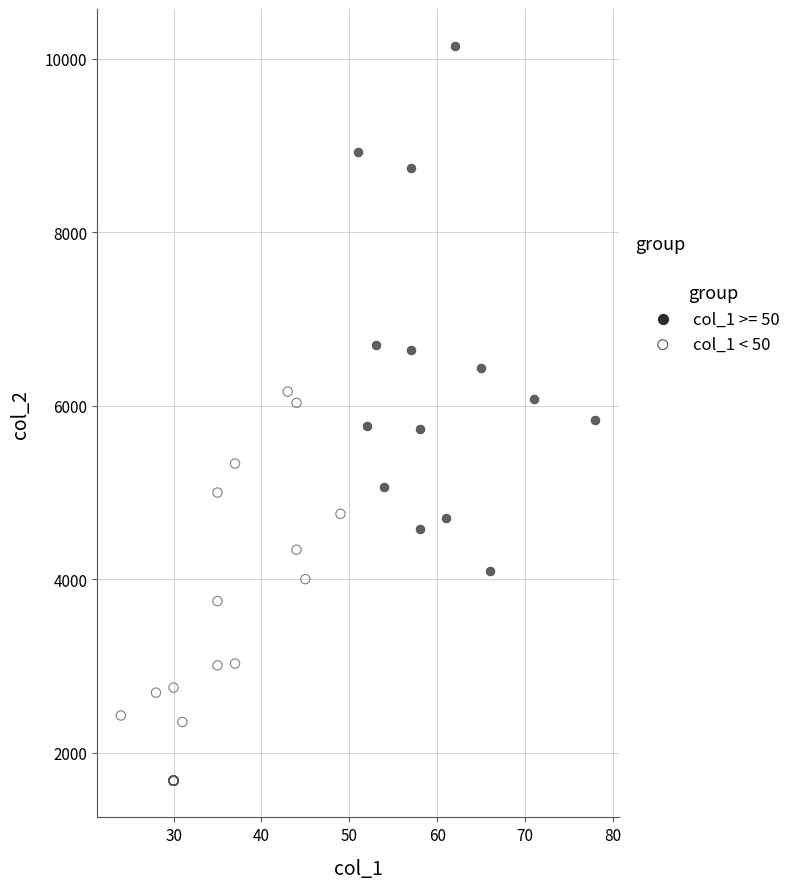

Which series has the widest spread of Y values?

col_1 >= 50